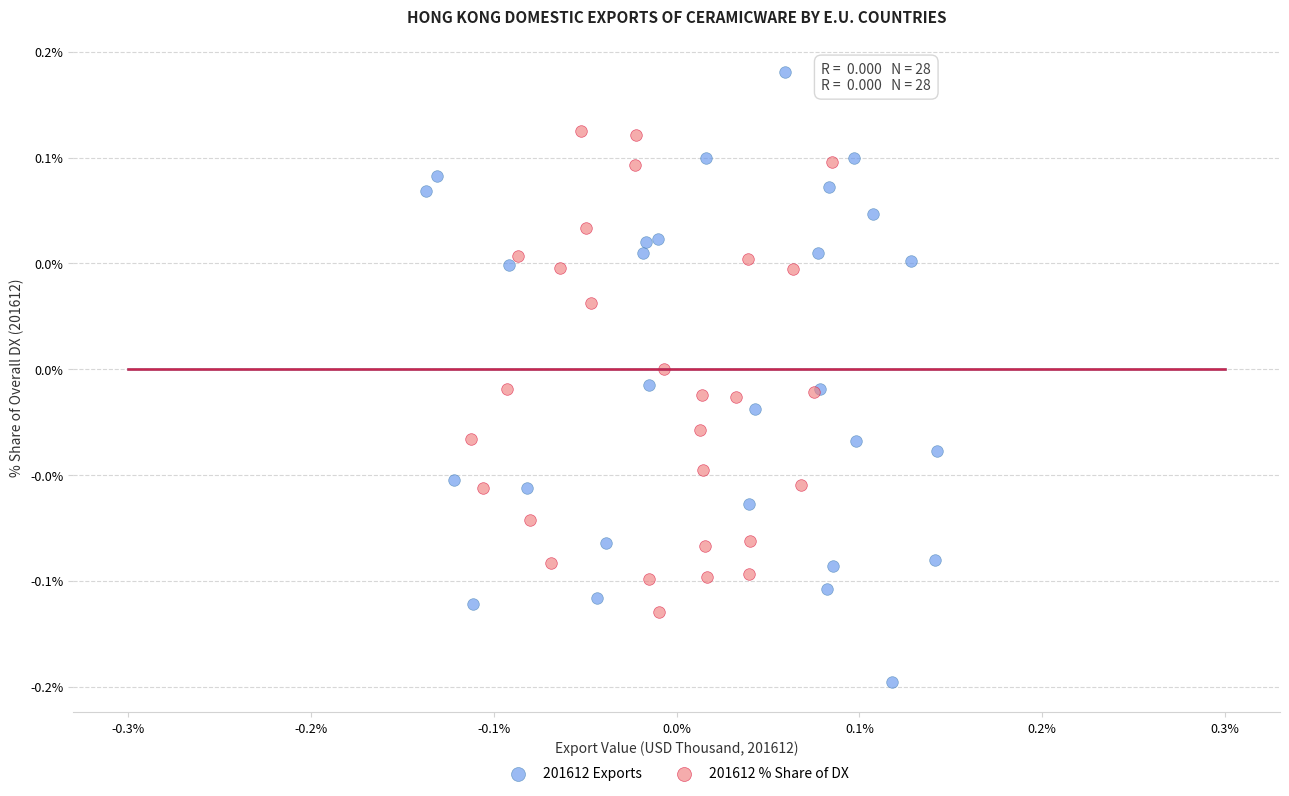

Which series contains the highest Y value?

201612 Exports